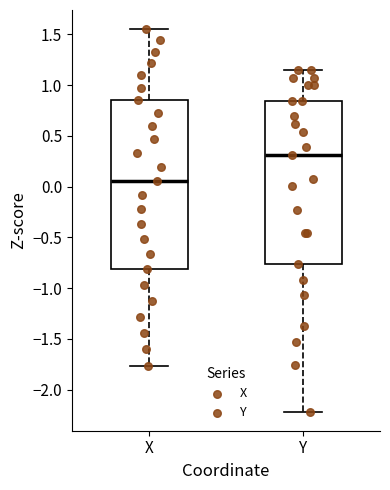

Which box is the tallest, from its lower edge to its upper edge?

X